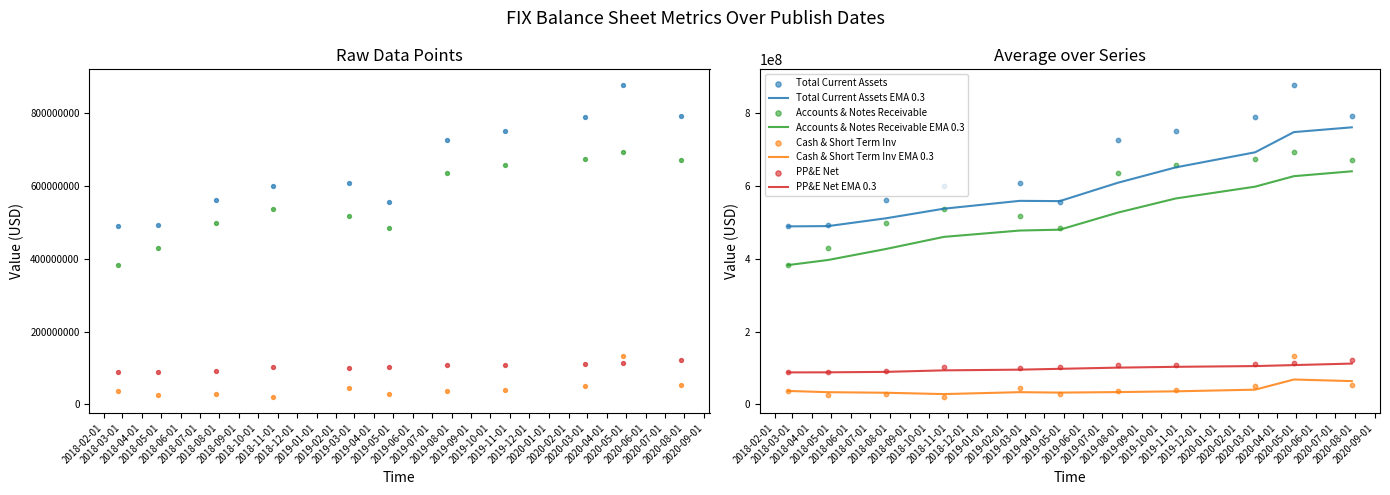

What are all the series names shown in the legend?

Total Current Assets, Accounts & Notes Receivable, Cash & Short Term Inv, PP&E Net